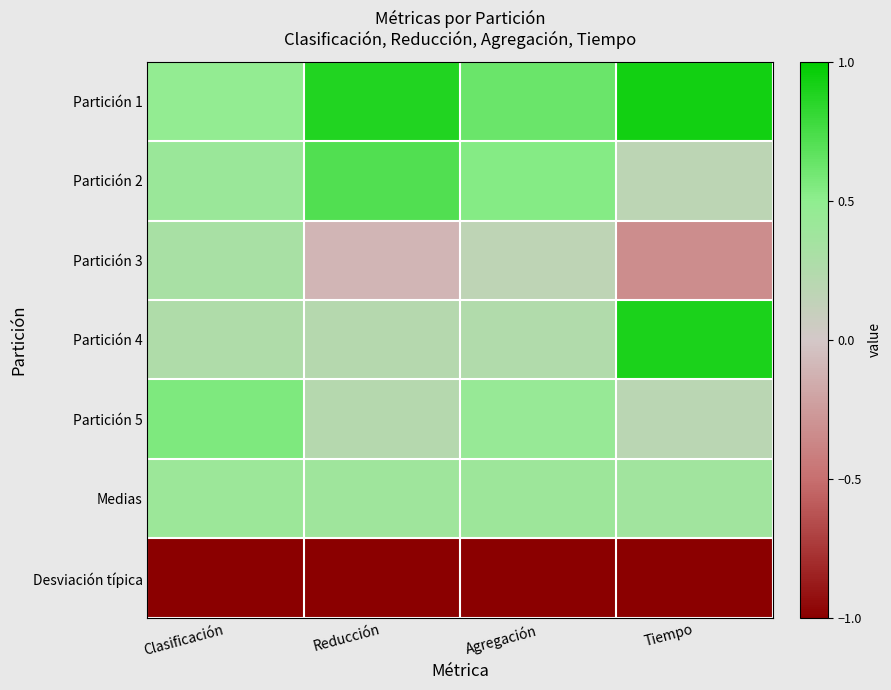

Reading left to right, transcribe all the data shown in this chart.

Partición 1: Clasificación=0.5	Reducción=0.9	Agregación=0.6	Tiempo=0.9
Partición 2: Clasificación=0.4	Reducción=0.7	Agregación=0.5	Tiempo=0.2
Partición 3: Clasificación=0.3	Reducción=-0.1	Agregación=0.2	Tiempo=-0.3
Partición 4: Clasificación=0.3	Reducción=0.2	Agregación=0.3	Tiempo=0.9
Partición 5: Clasificación=0.6	Reducción=0.2	Agregación=0.4	Tiempo=0.2
Medias: Clasificación=0.4	Reducción=0.4	Agregación=0.4	Tiempo=0.4
Desviación típica: Clasificación=-1.0	Reducción=-1.0	Agregación=-1.0	Tiempo=-1.0